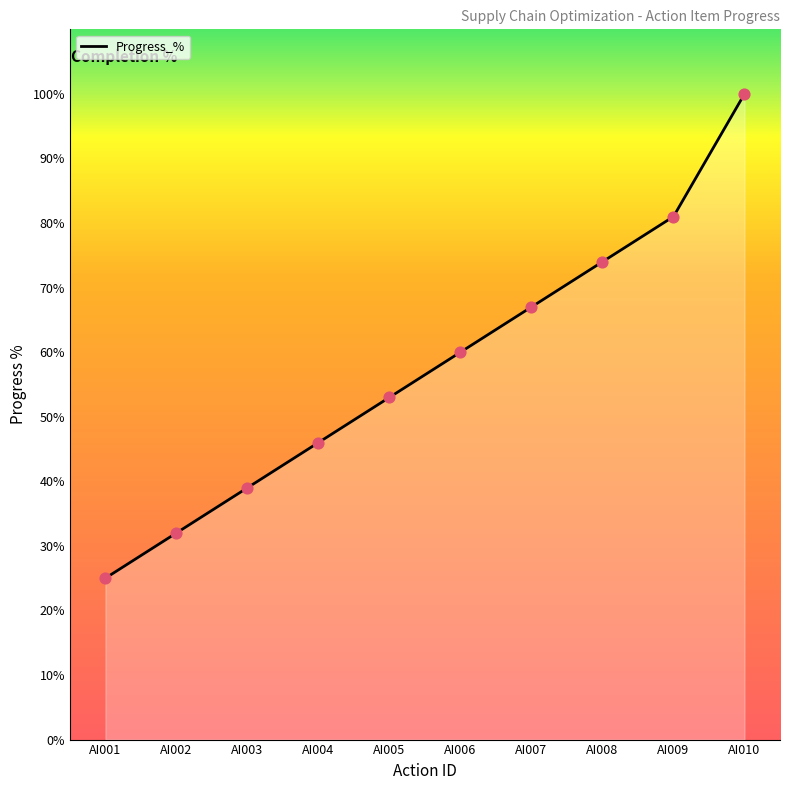

Between AI004 and AI007, which is larger?

AI007